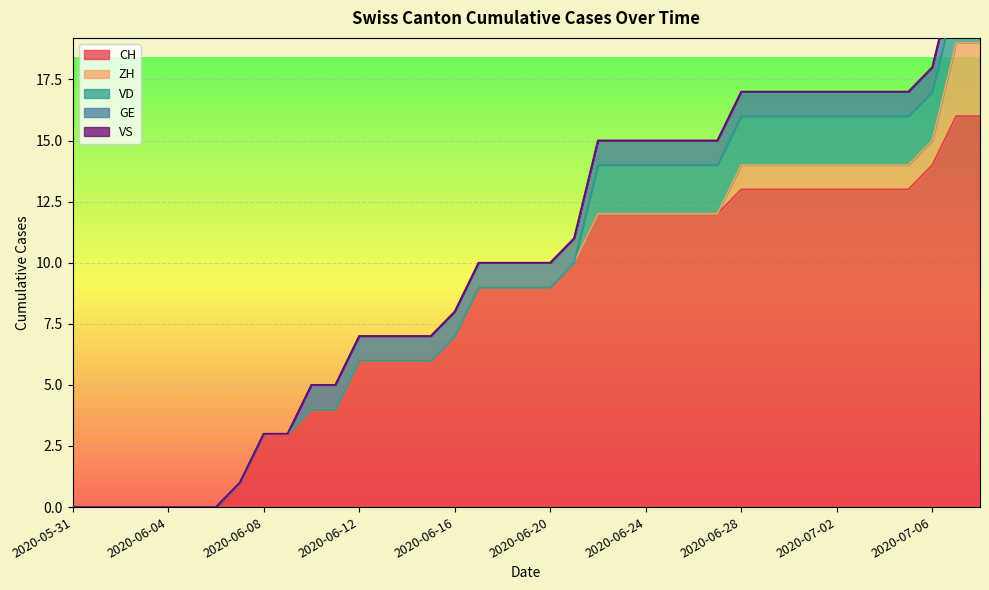

Does the chart display data point markers on the line(s)?

No